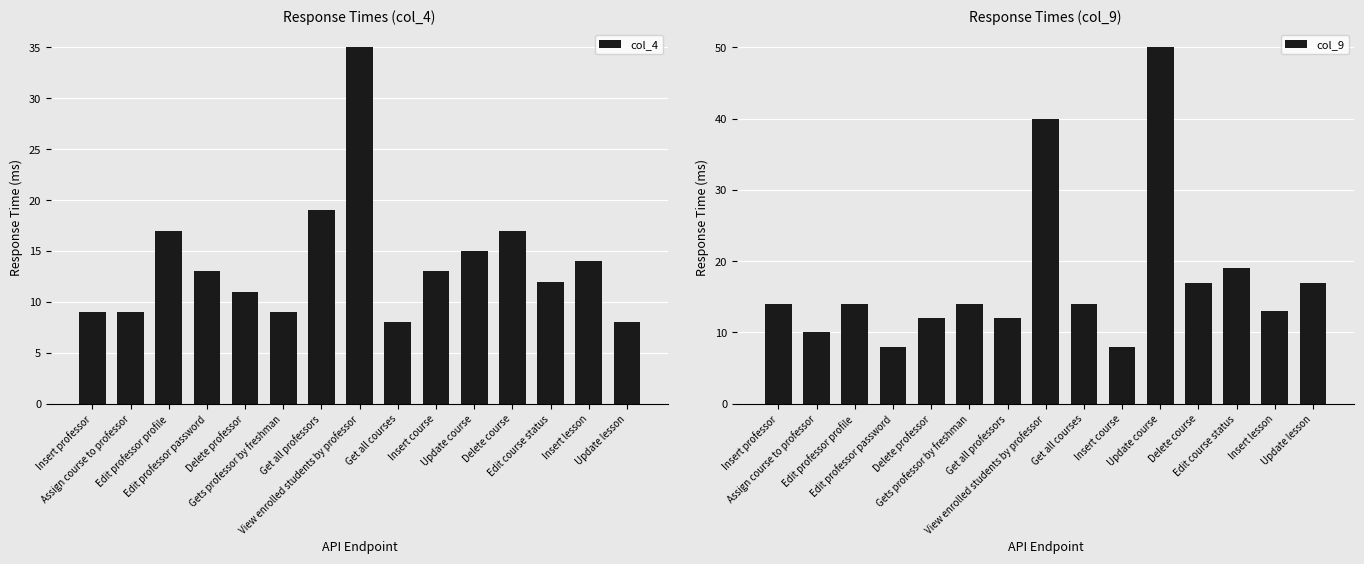

Is it true that col_4 equals 15 at Update course?

True